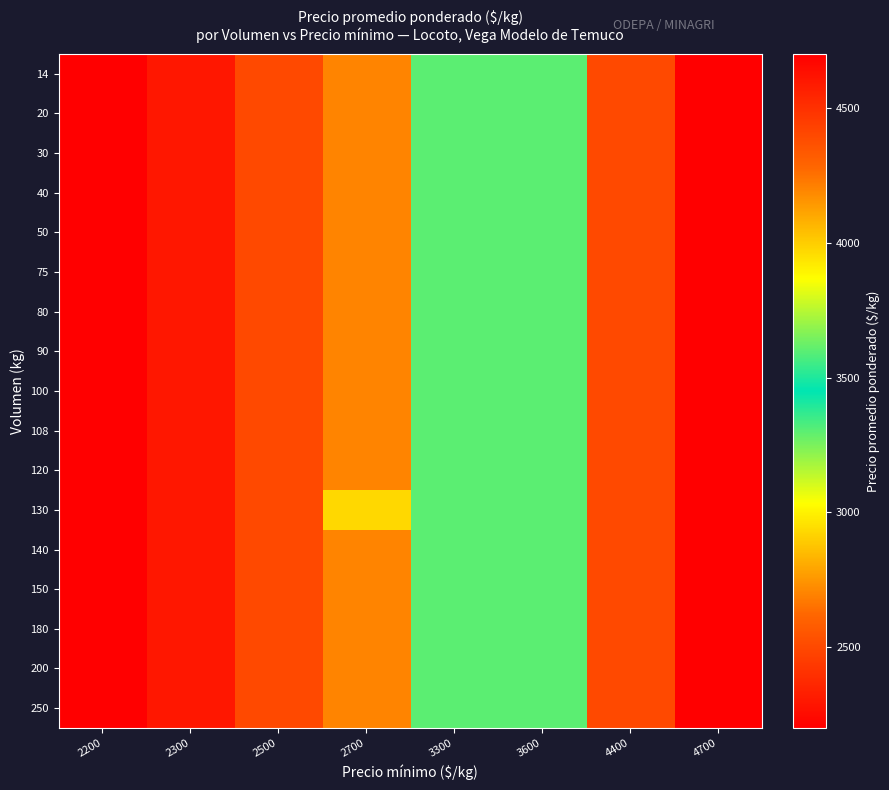

At which category is the sum across all series the highest?

4700